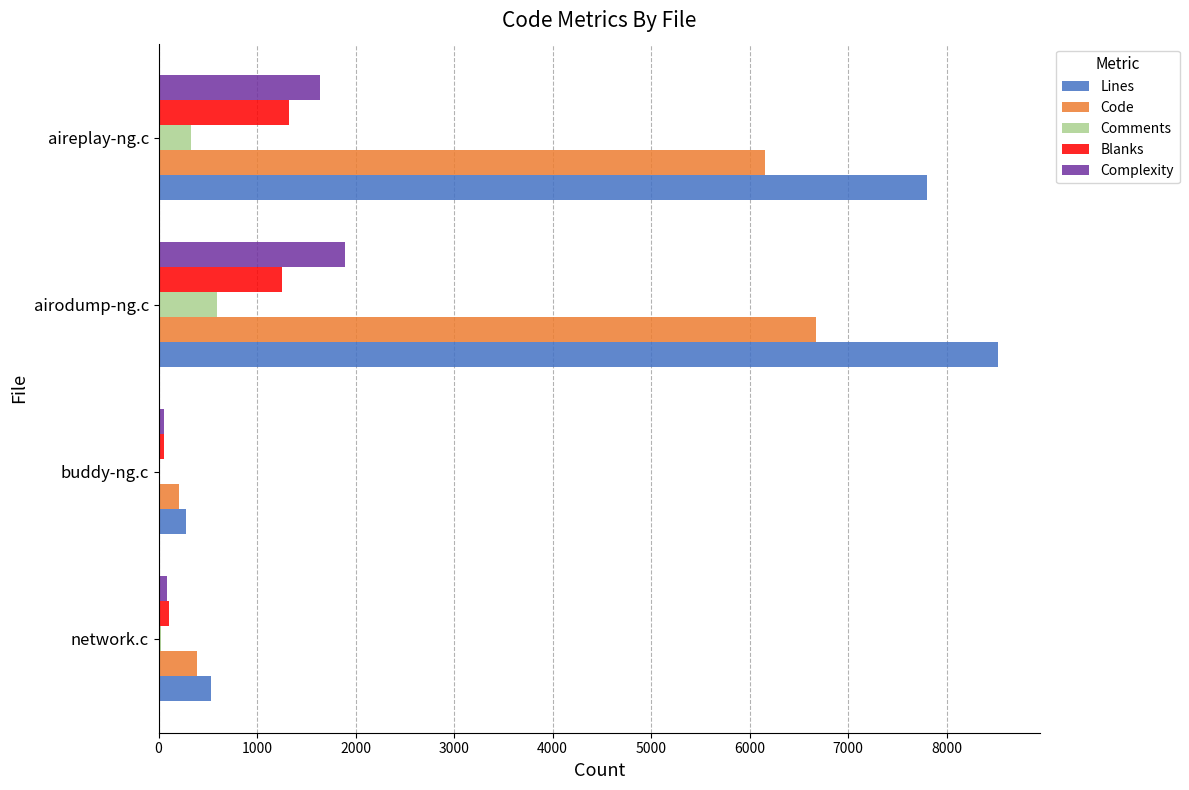

The Lines series shows 8523 at airodump-ng.c. True or false?

True